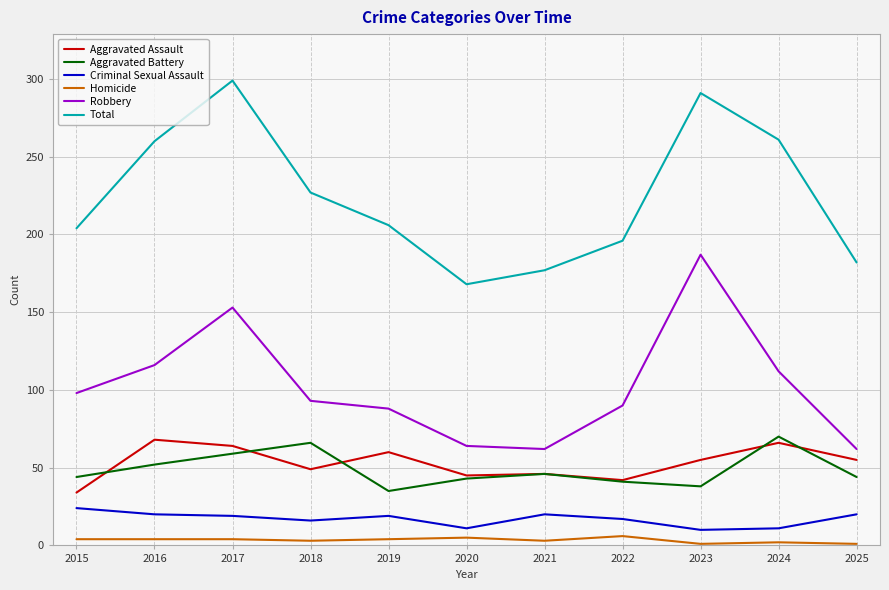

The value of Aggravated Assault at 2018 is 49. True or false?

True